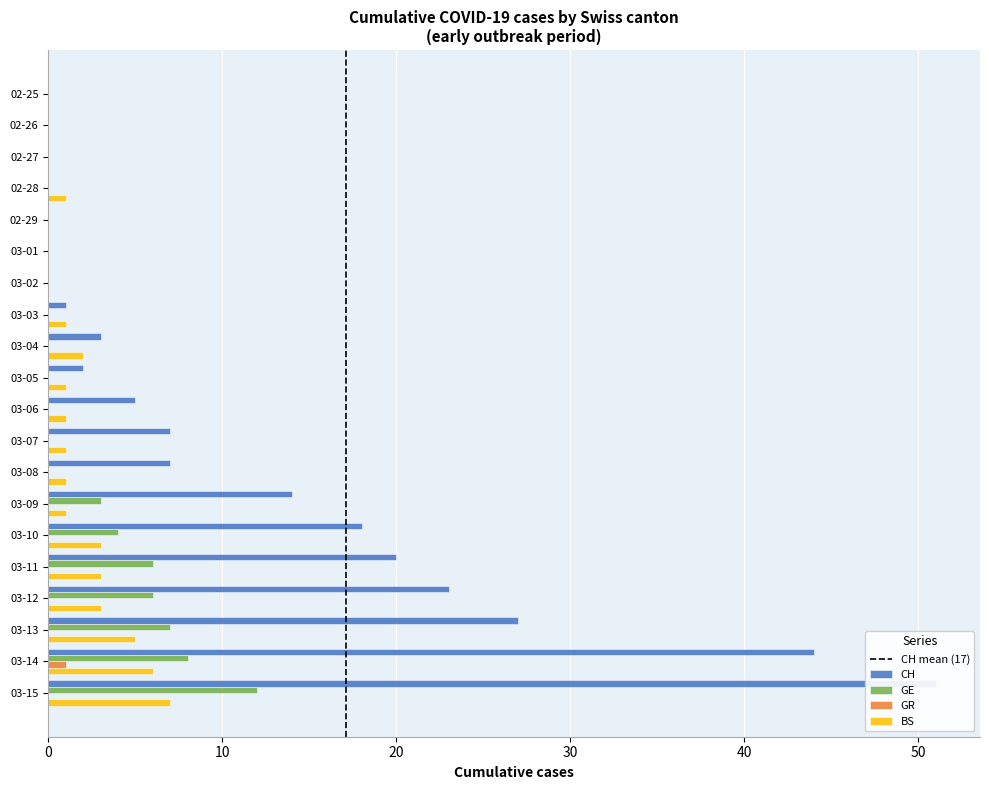

What is the total value across all series at 03-14?

59